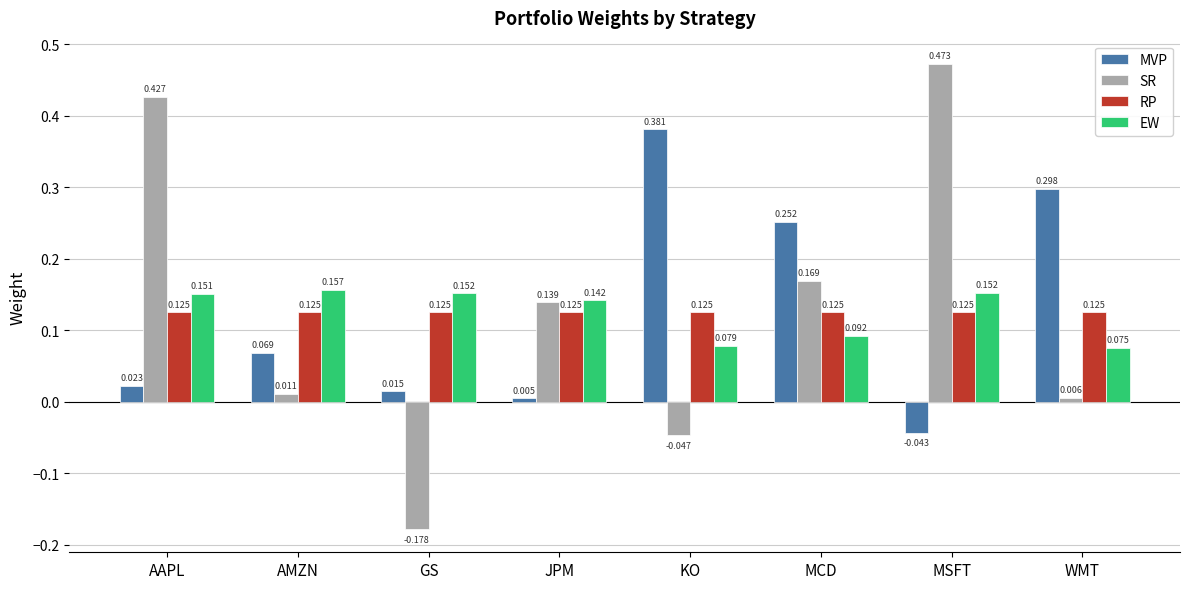

At GS, list the series in order from smallest to largest.

SR, MVP, RP, EW